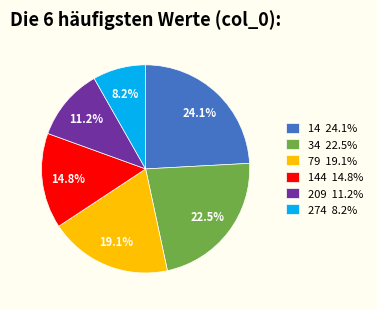

Is there any slice that represents more than half of the pie?

No